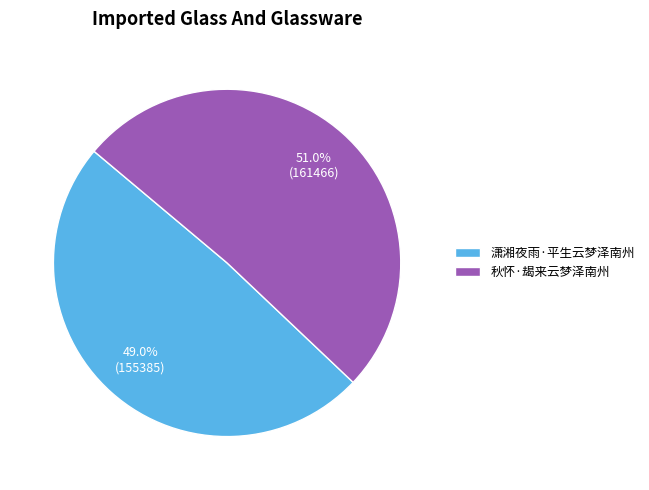

Between 秋怀·朅来云梦泽南州 and 潇湘夜雨·平生云梦泽南州, which is larger?

秋怀·朅来云梦泽南州